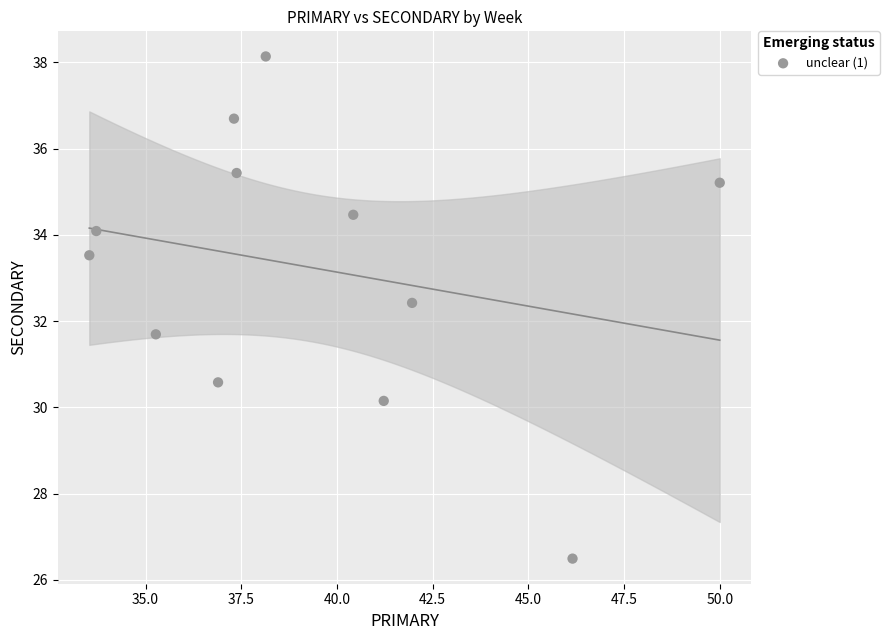

What is the average Y value?

33.2